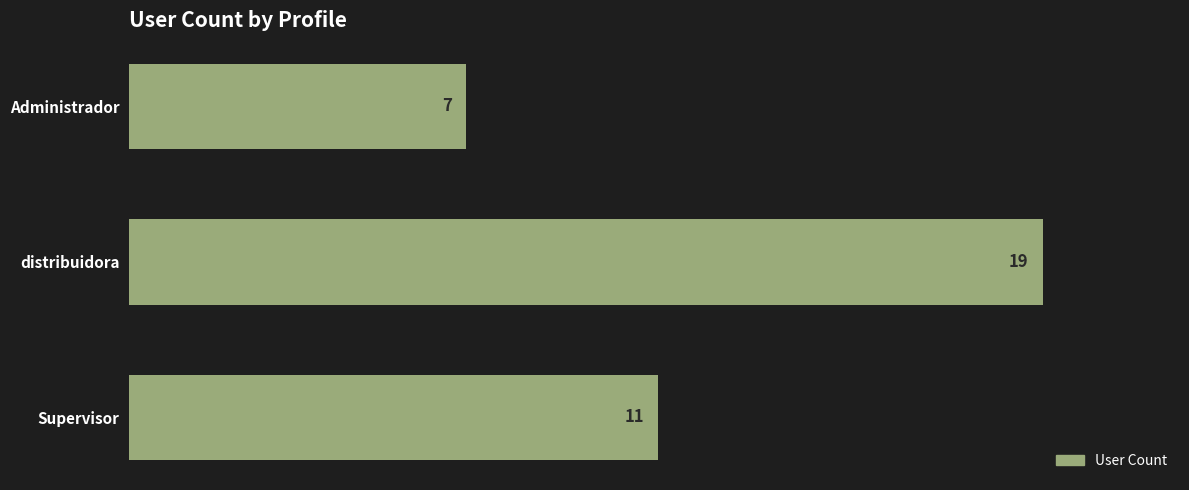

Count the number of data series in this chart.

1